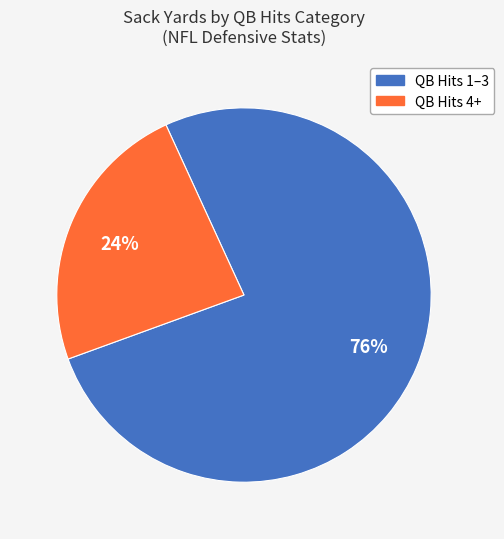

Is there any slice that represents more than half of the pie?

Yes